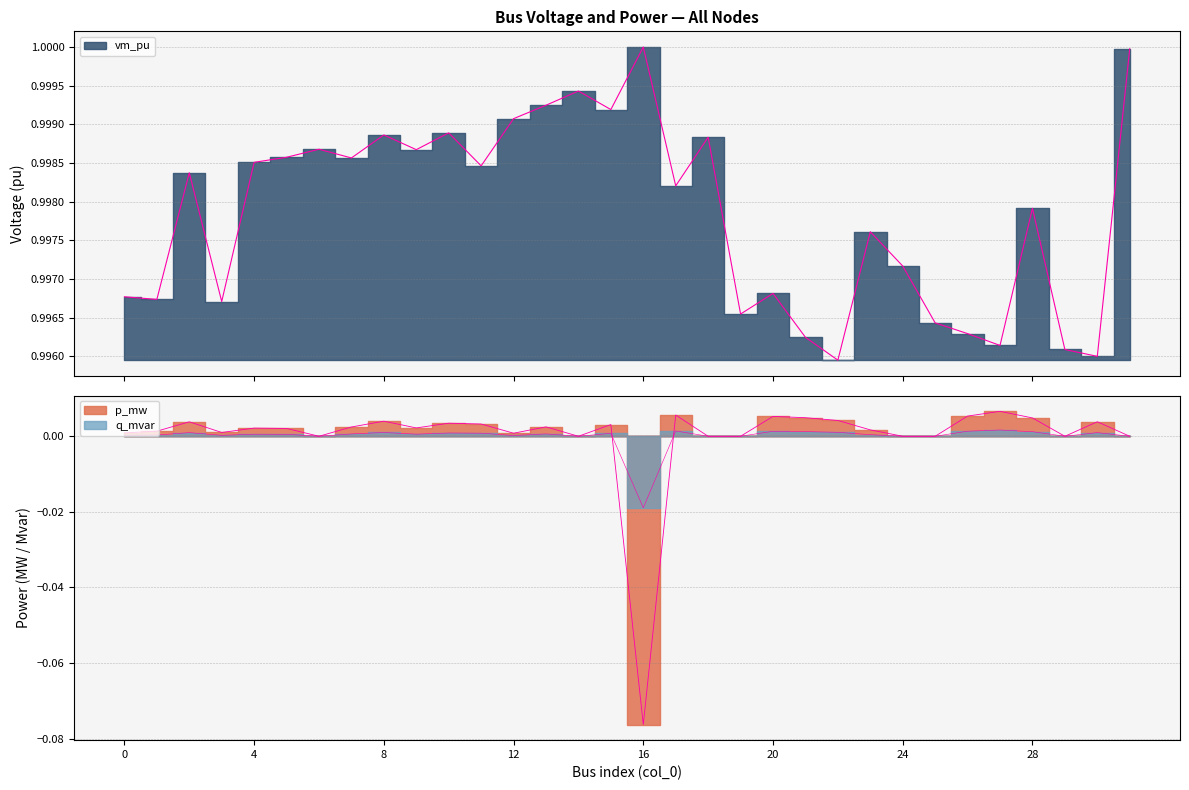

At which label does q_mvar reach its peak?

27